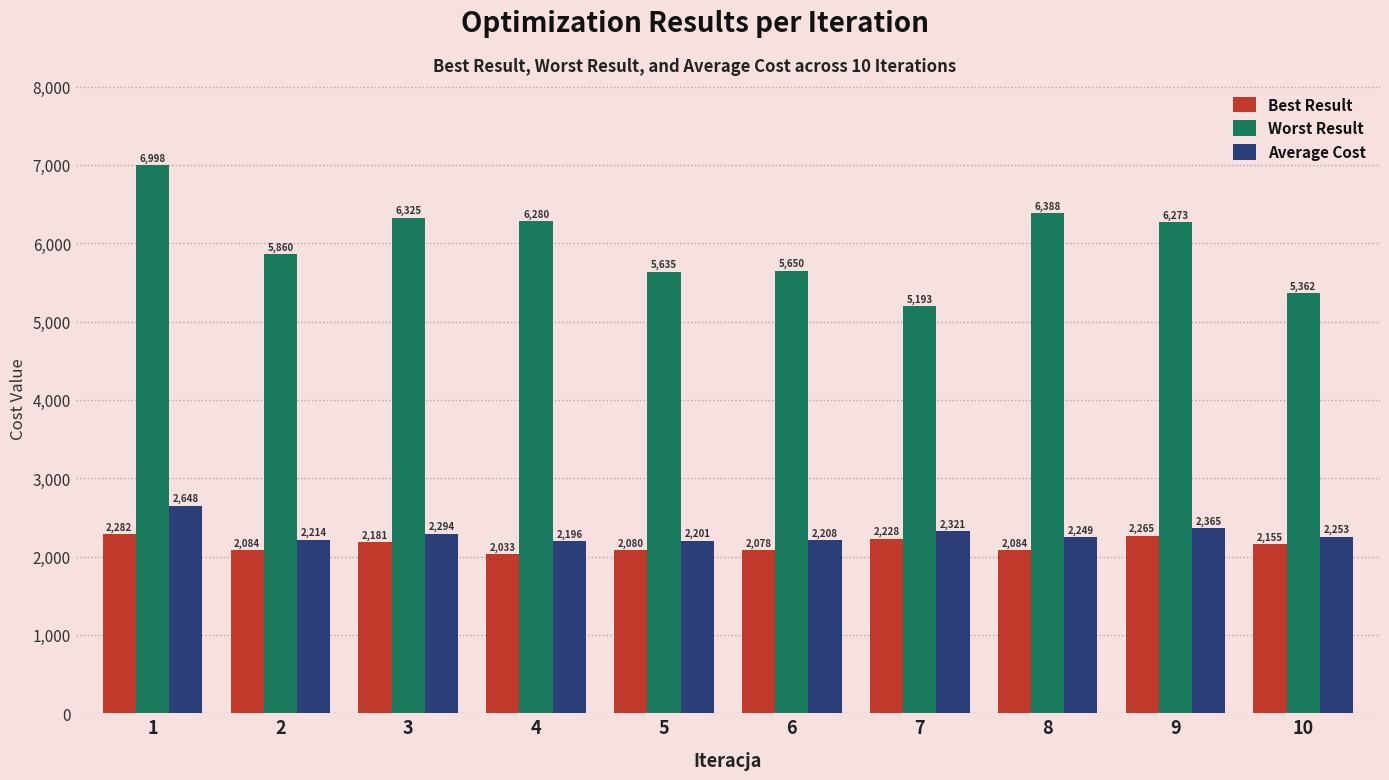

The value of Best Result at 9 is 1276. True or false?

False